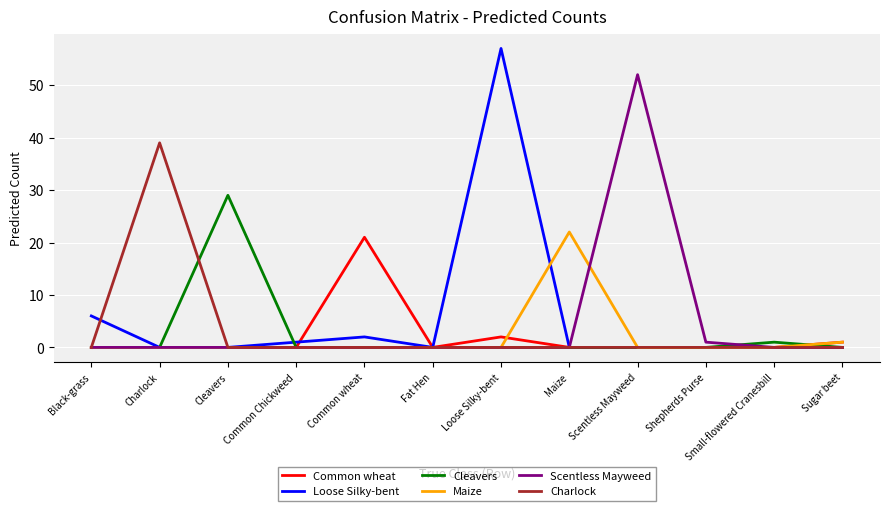

The Maize series shows 1 at Sugar beet. True or false?

True